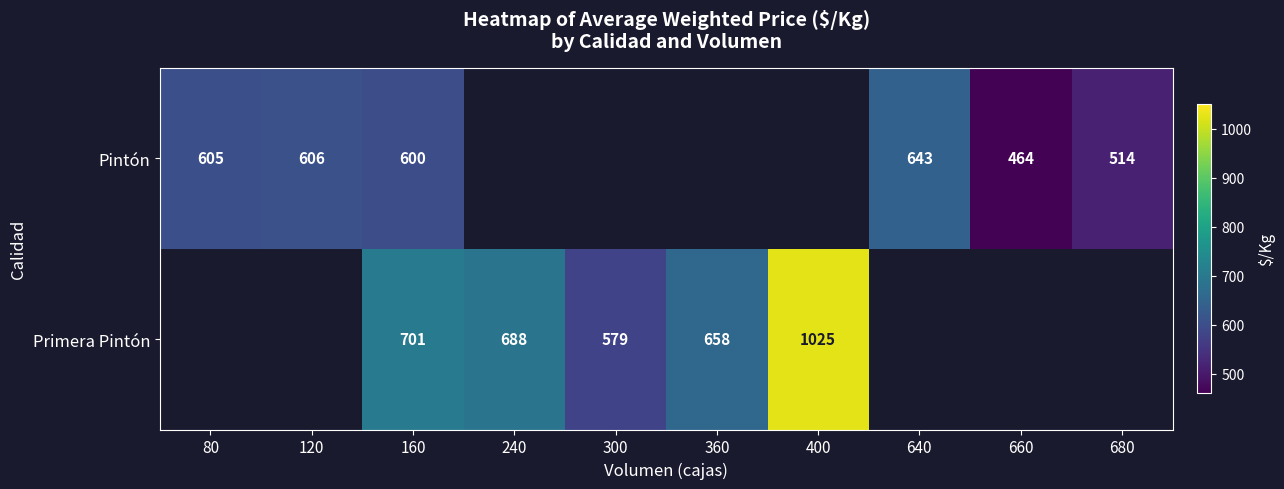

Which category has the highest value across all series?

400